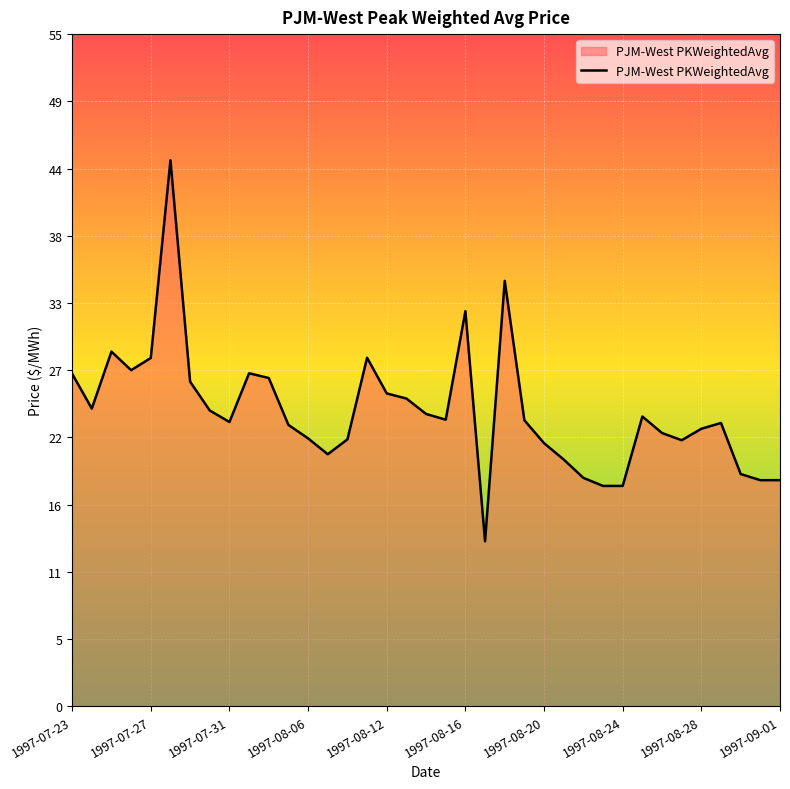

What is the sum of all values?

893.7